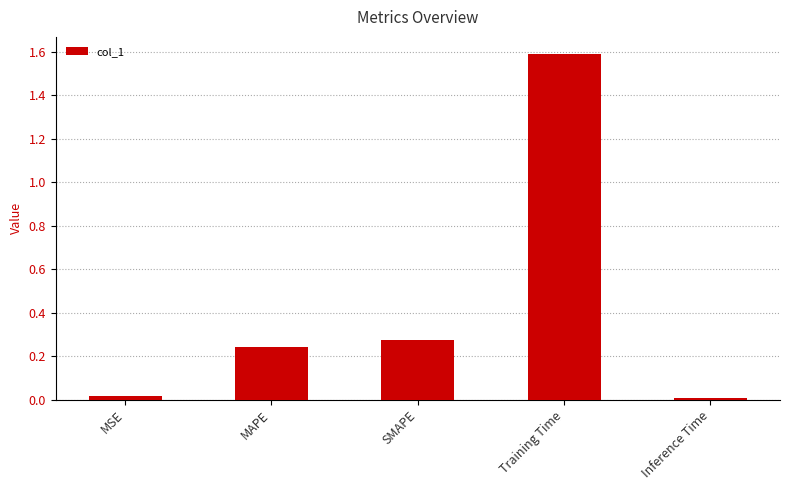

Between SMAPE and Inference Time, which is larger?

SMAPE